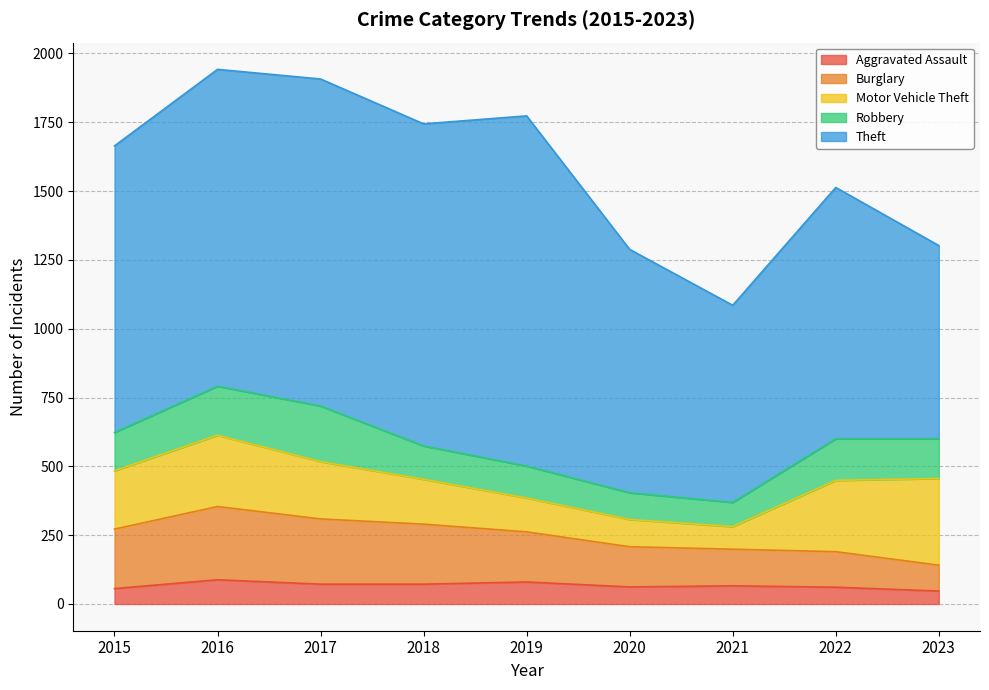

What is the sum of all Burglary values?

1621